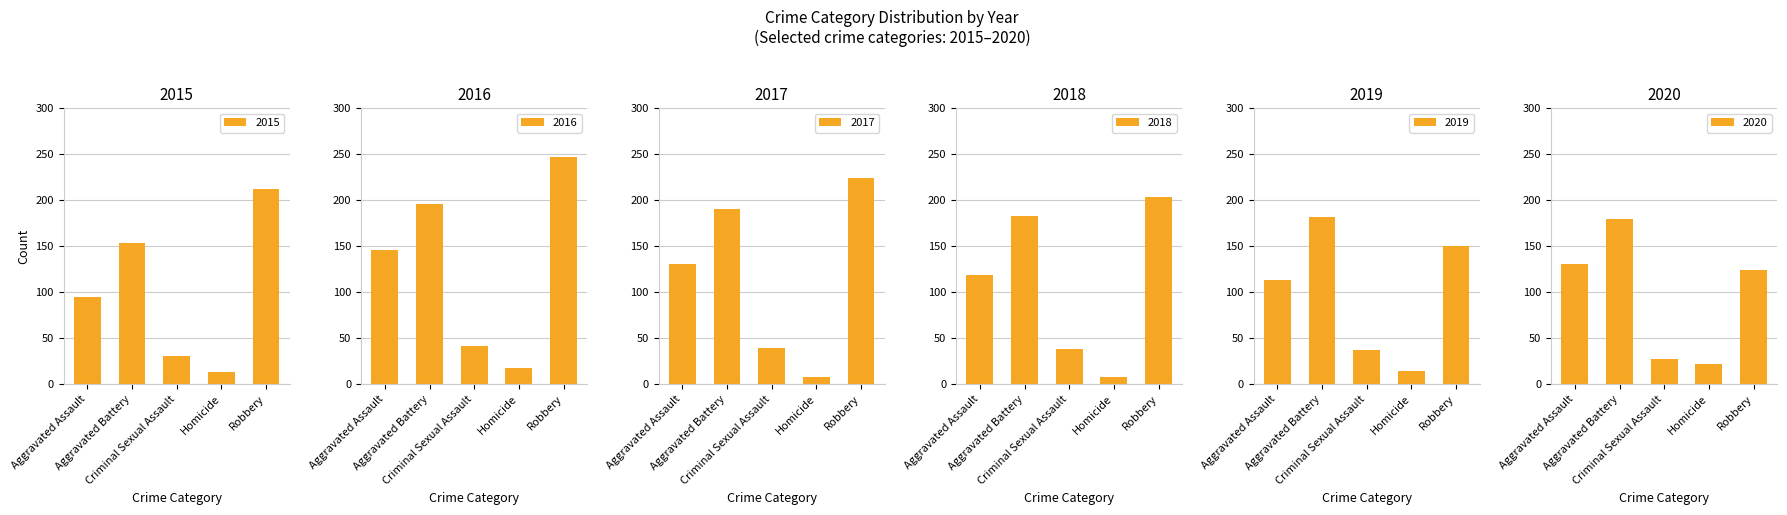

At Criminal Sexual Assault, list the series in order from smallest to largest.

2020, 2015, 2019, 2018, 2017, 2016